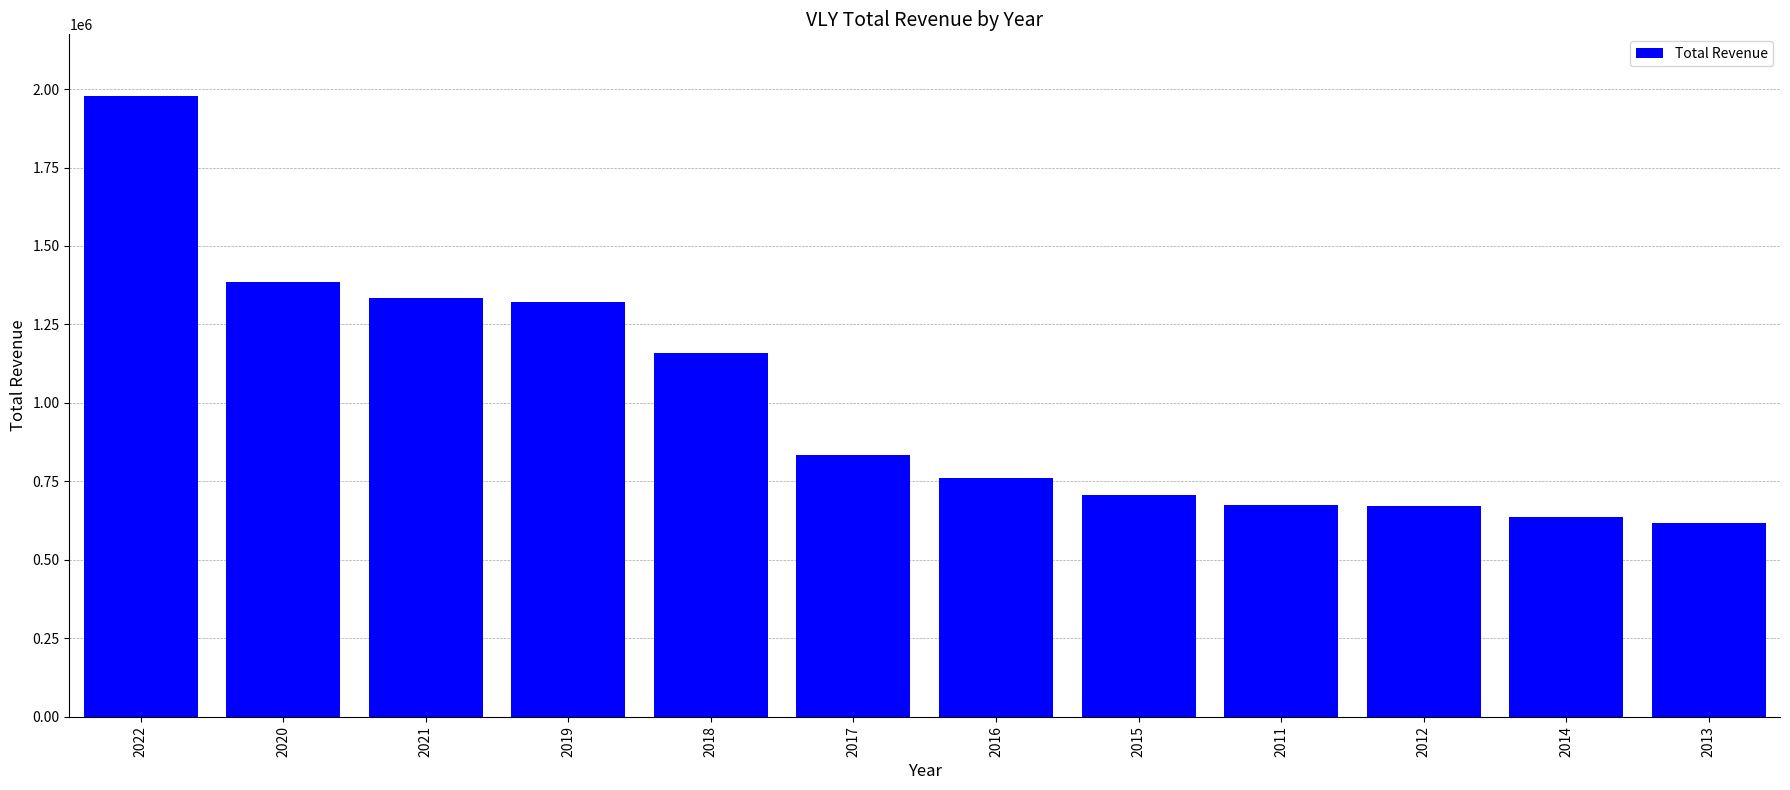

What is the maximum value shown in the chart?

1976700